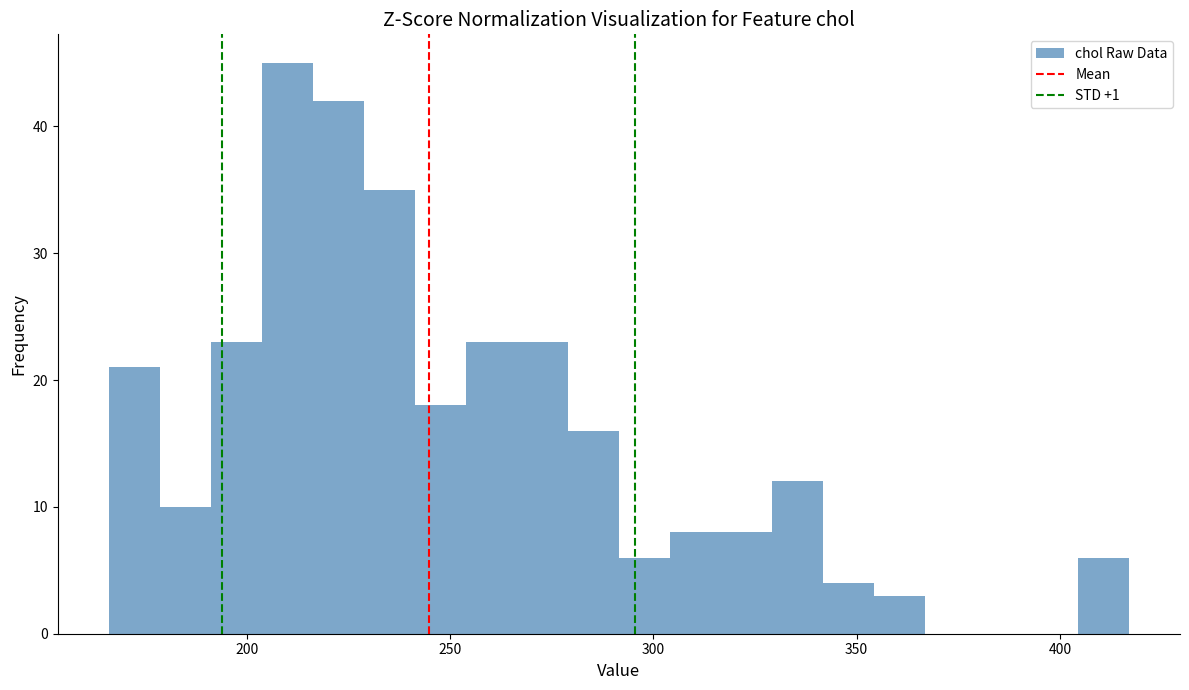

Around what value on the x-axis is the tallest bar? Give the approximate position of its centre, as read against the axis.

210